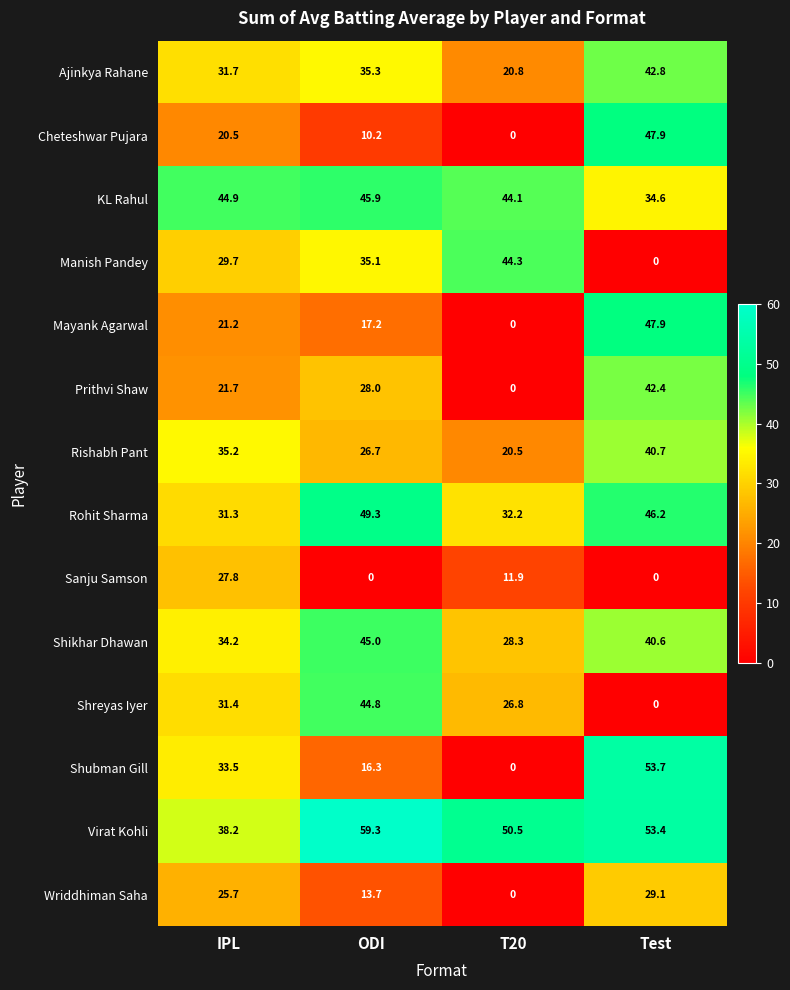

What is the highest value of the Mayank Agarwal series?

47.9